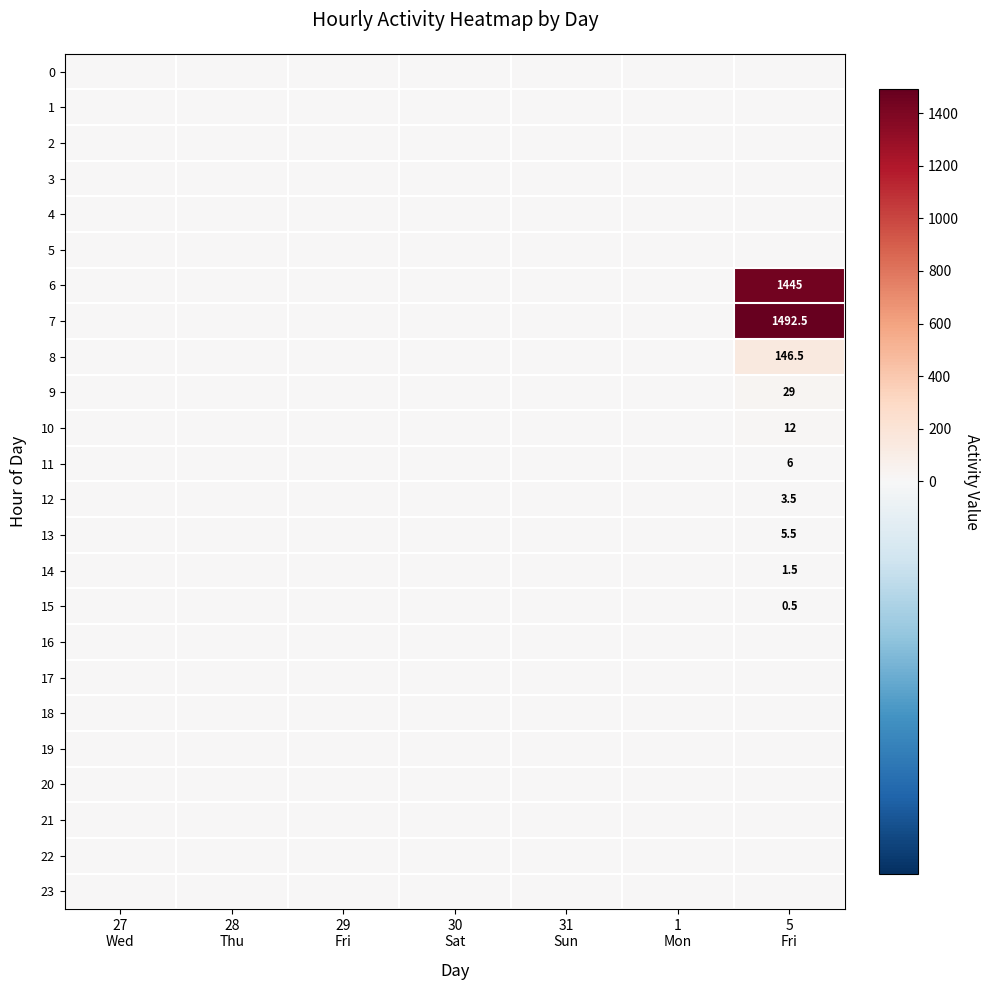

What is the greatest value displayed?

1492.5